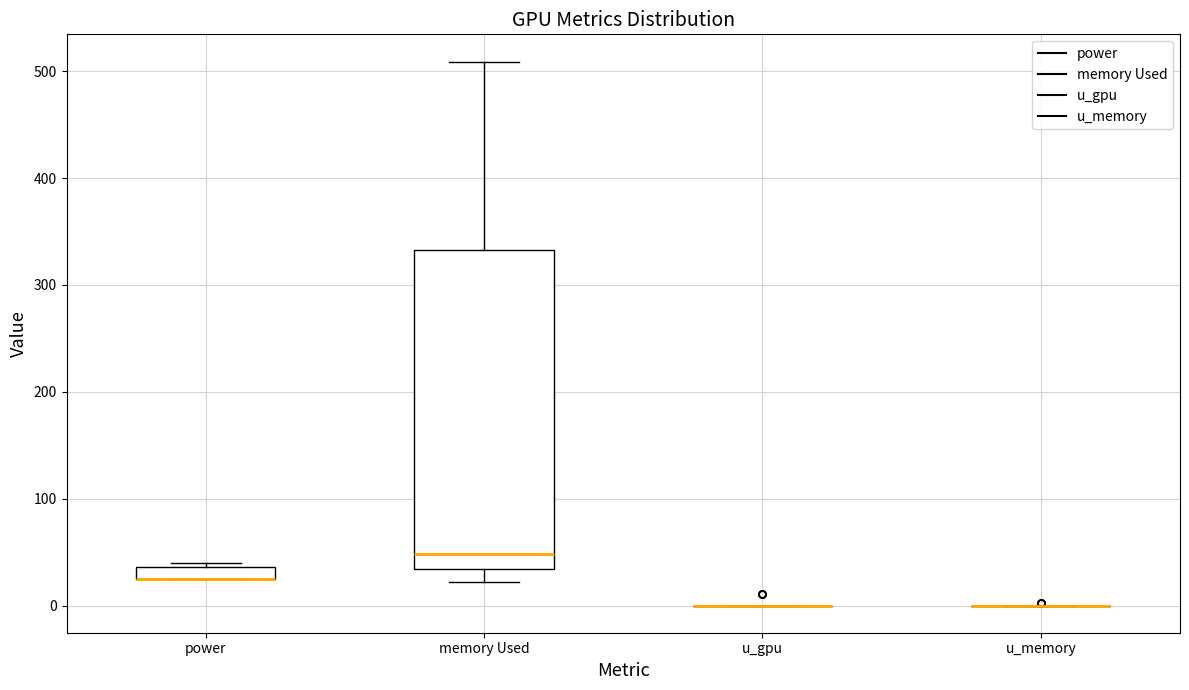

Which box is the tallest, from its lower edge to its upper edge?

memory Used